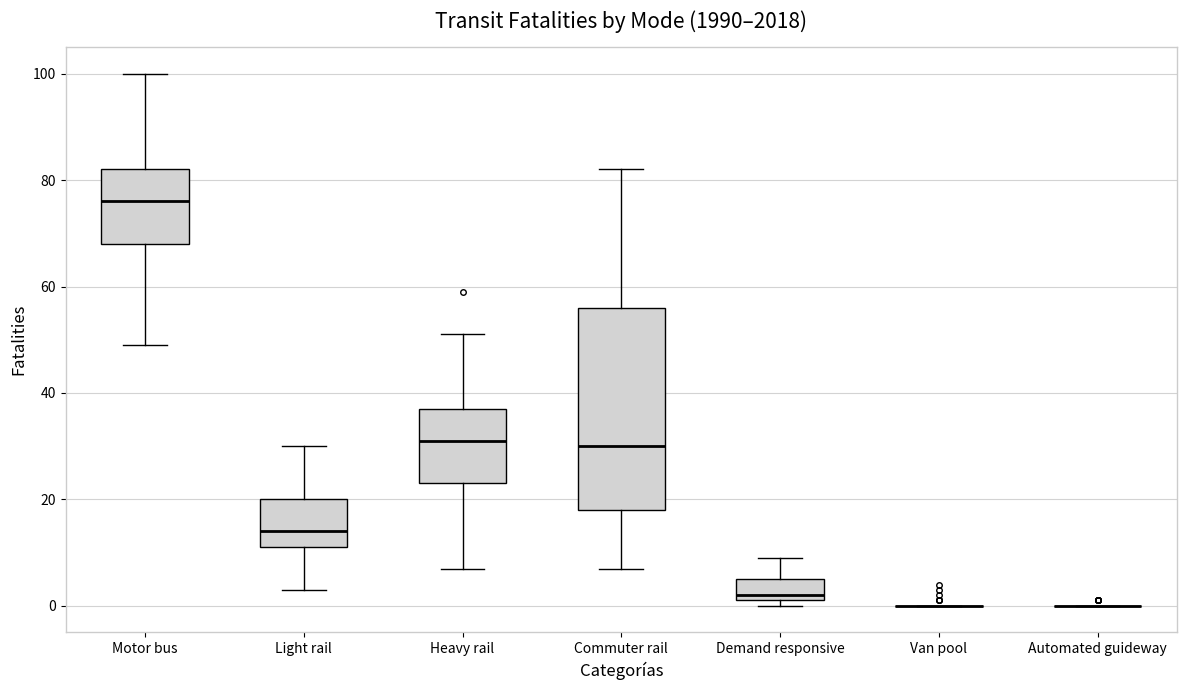

Reading left to right, transcribe this box plot: for each box, give where its median line is, the range the box spans, and where its two whiskers end, as read against the y-axis. The values are not printed on the chart, so give them approximately, as read against the axis.

Motor bus: median 76, box 68 to 82, whiskers 50 to 100
Light rail: median 14, box 12 to 20, whiskers 4 to 30
Heavy rail: median 32, box 24 to 38, whiskers 8 to 52
Commuter rail: median 30, box 18 to 56, whiskers 8 to 82
Demand responsive: median 2 (just above the box's lower edge), box 2 to 6, whiskers 0 to 10
Van pool: box collapsed to a line at 0, whiskers 0 to 0
Automated guideway: box collapsed to a line at 0, whiskers 0 to 0